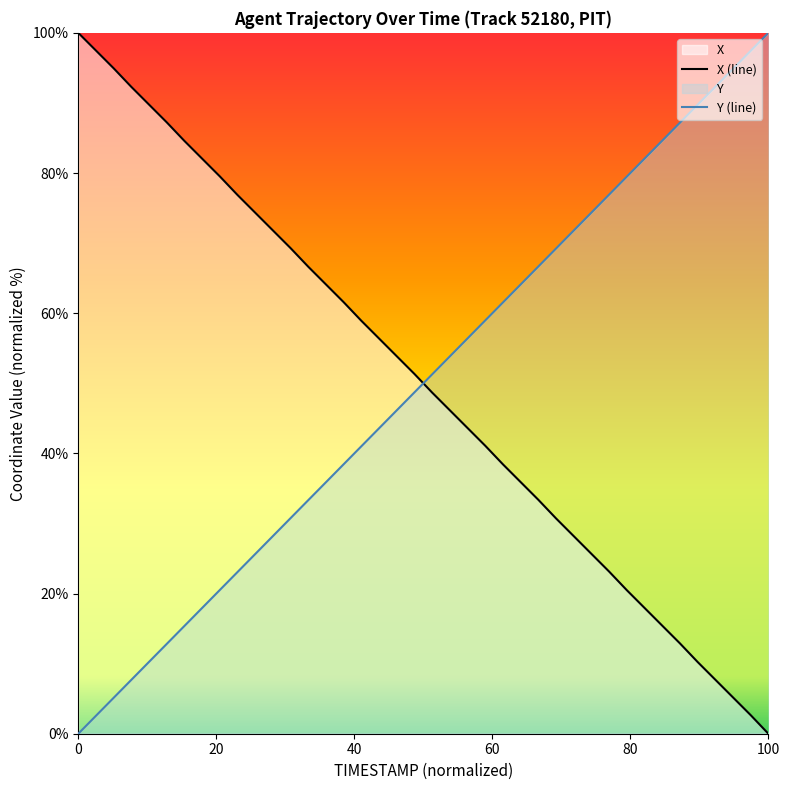

Is the value of X at 21.6 greater than the value of Y at 21.6?

Yes